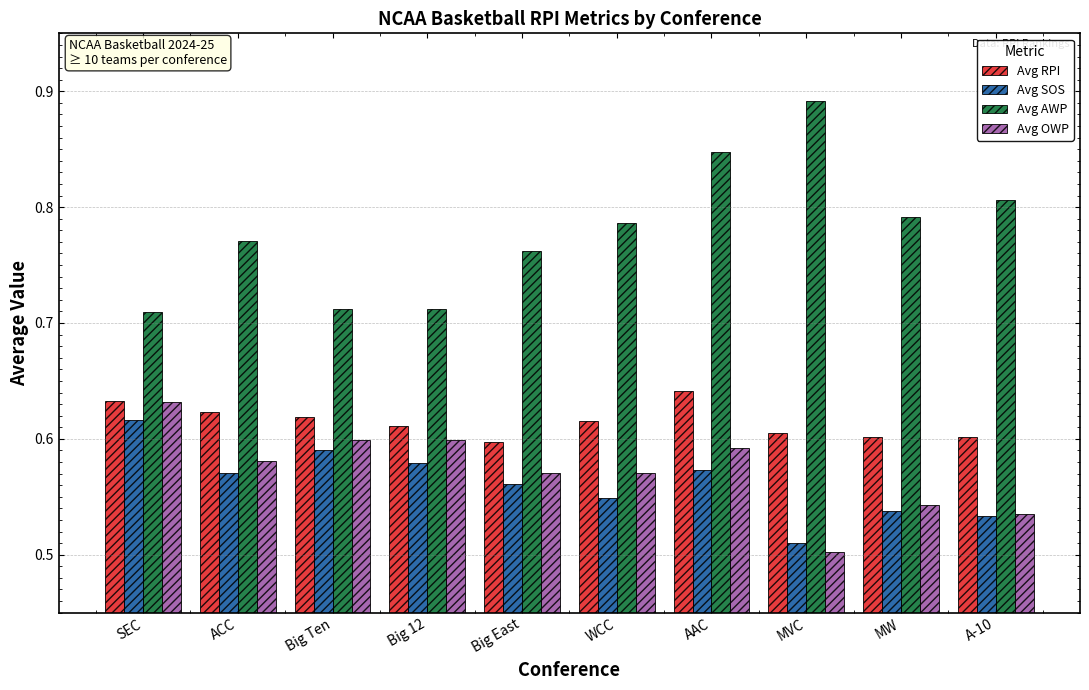

Which category has the highest value in the Avg OWP series?

SEC